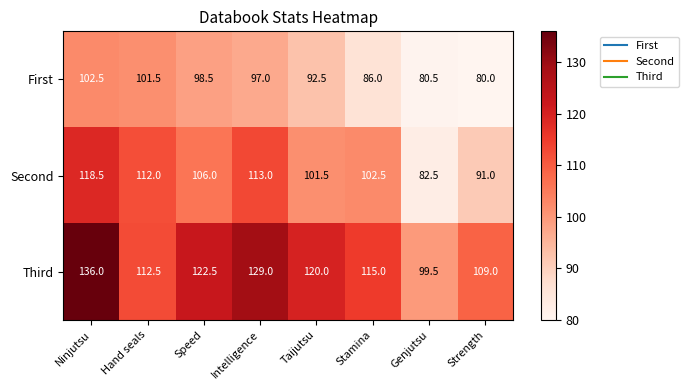

Which series has the largest total across all categories?

Third